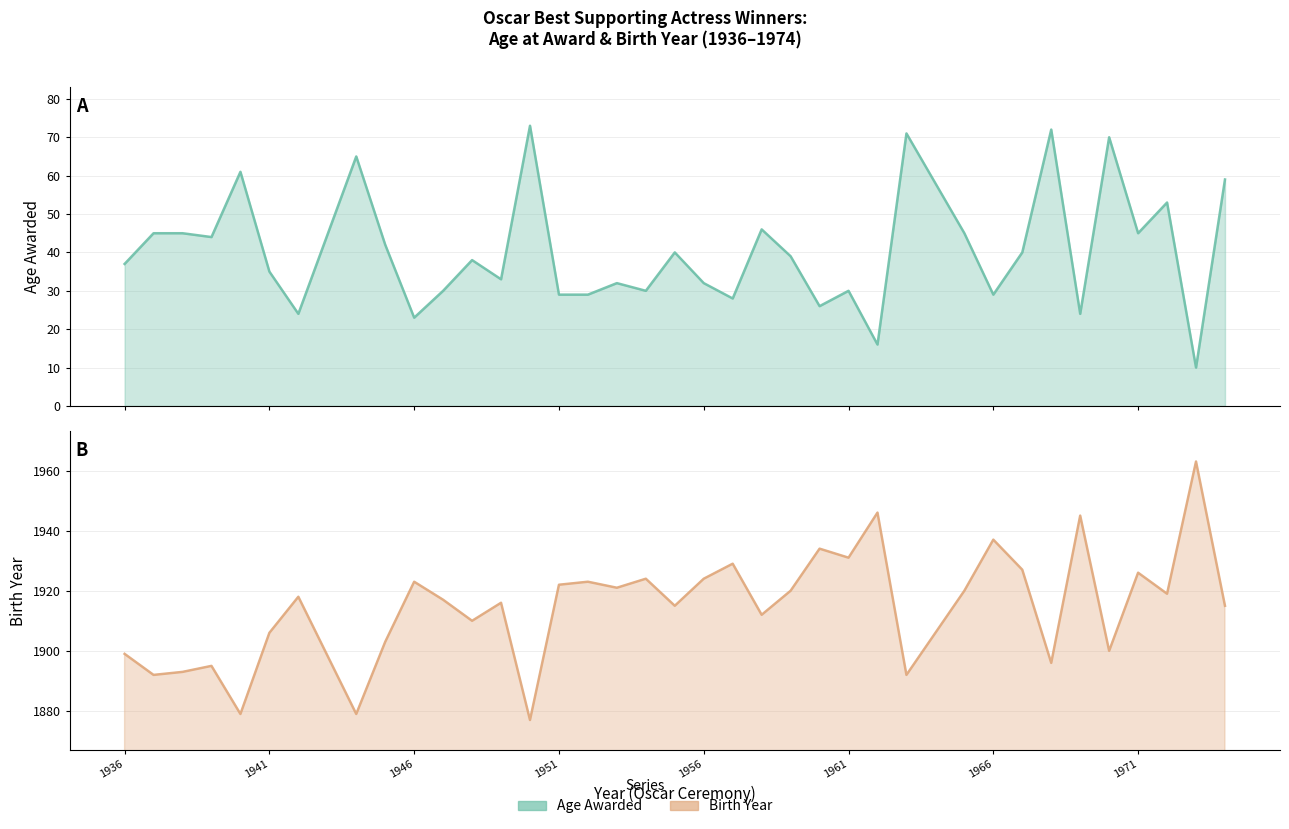

What is the sum of all Age Awarded values?

1490